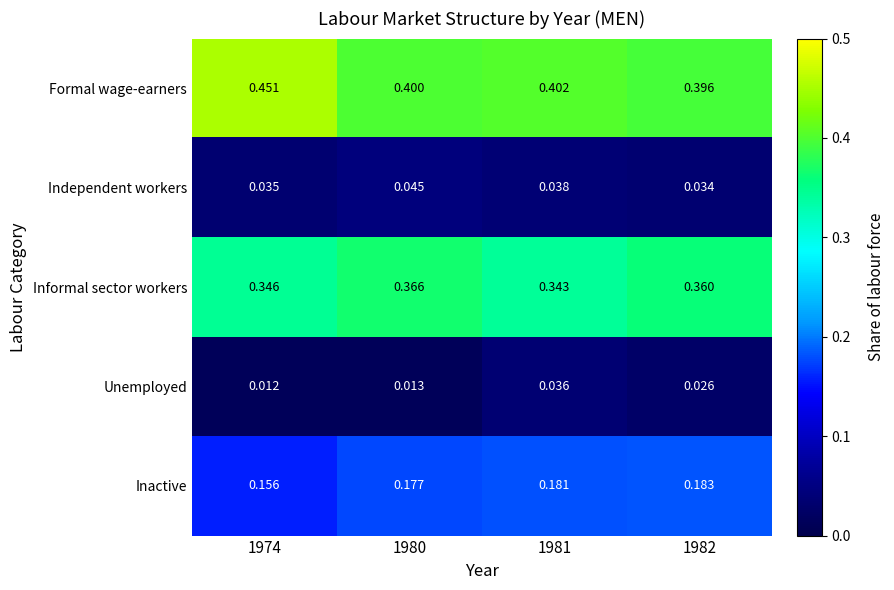

At 1974, list the series in order from smallest to largest.

Unemployed, Independent workers, Inactive, Informal sector workers, Formal wage-earners